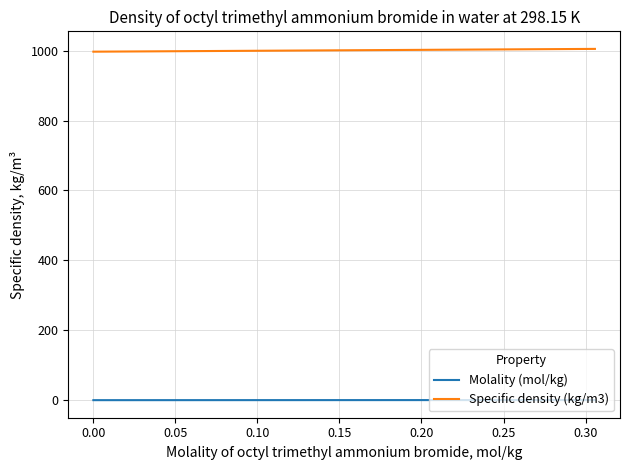

What is the average value of the Specific density (kg/m3) series?

1001.5